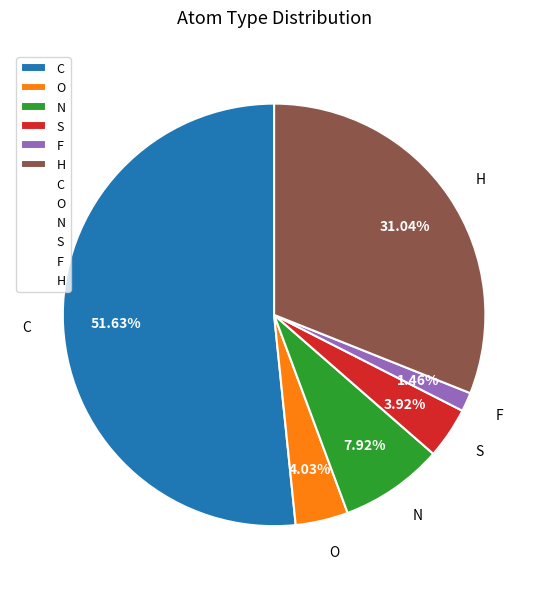

Approximately how many times larger is the value at F compared to C?

0.0